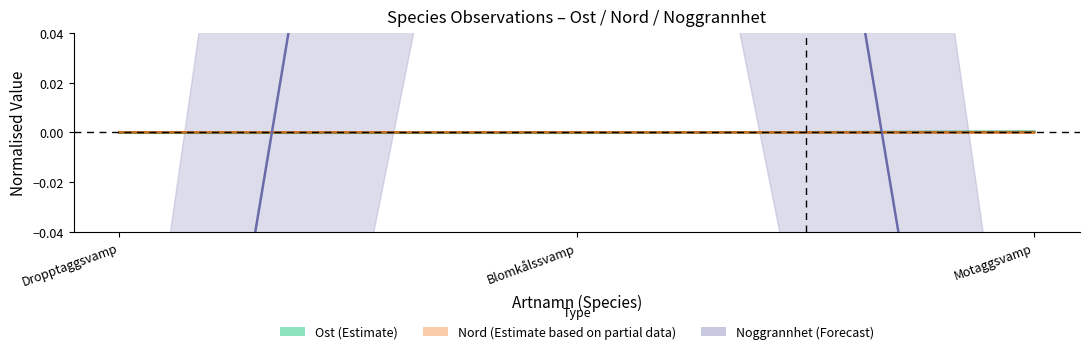

Reading left to right, extract all data points from this chart.

Ost: -0.0	-0.0	0.0
Nord: 0.0	0.0	-0.0
Noggrannhet: -0.4	0.7	-0.4